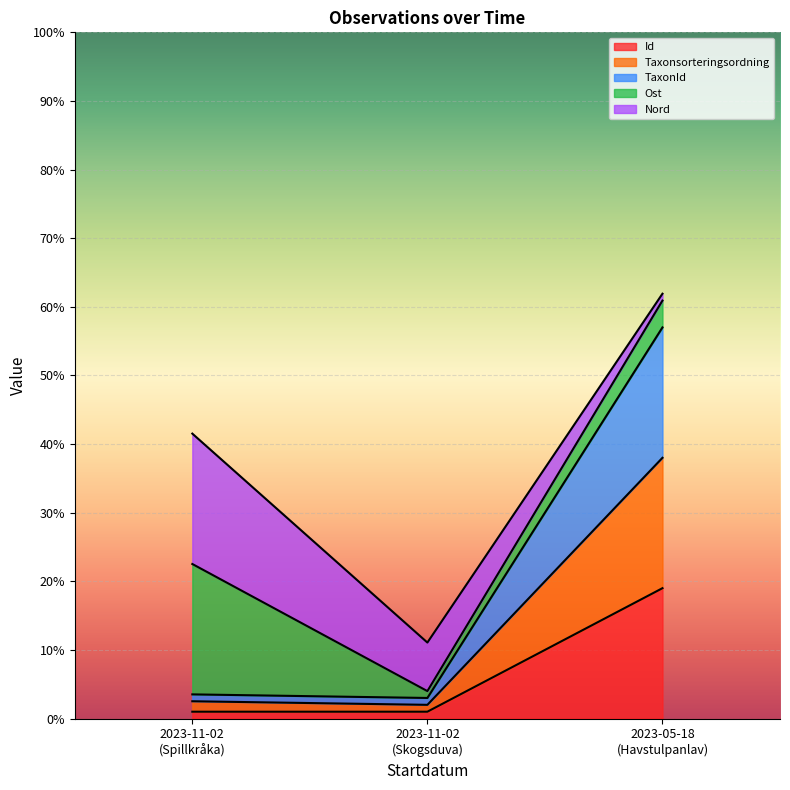

Reading left to right, what are the values for Id?

1.0	1.0	19.0